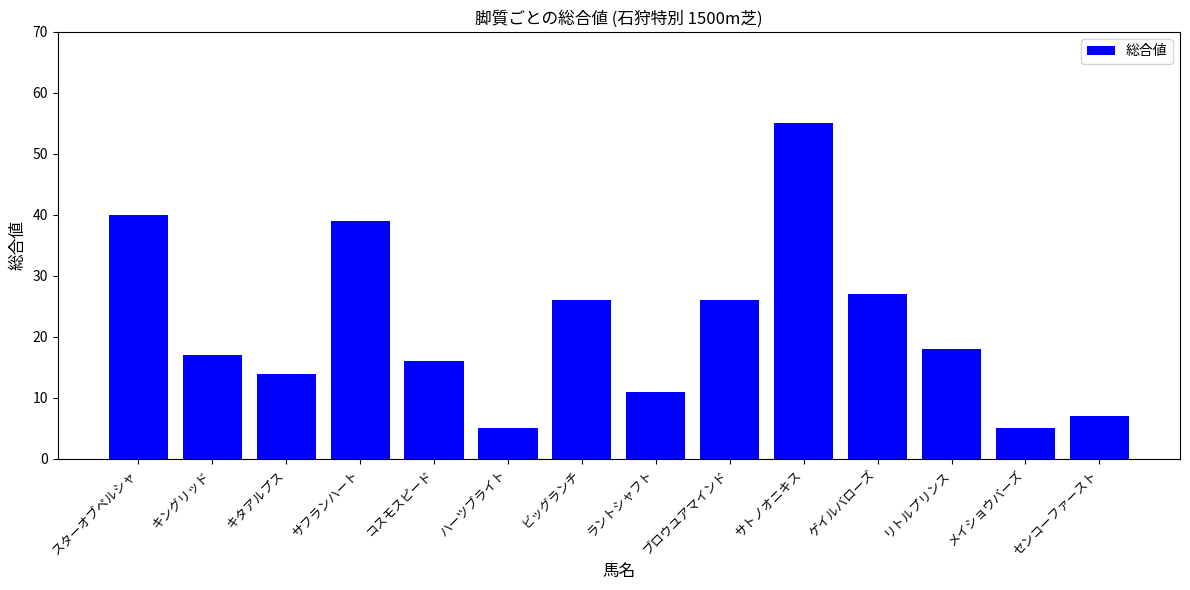

Read the value at コスモスピード, to the nearest 5.

15